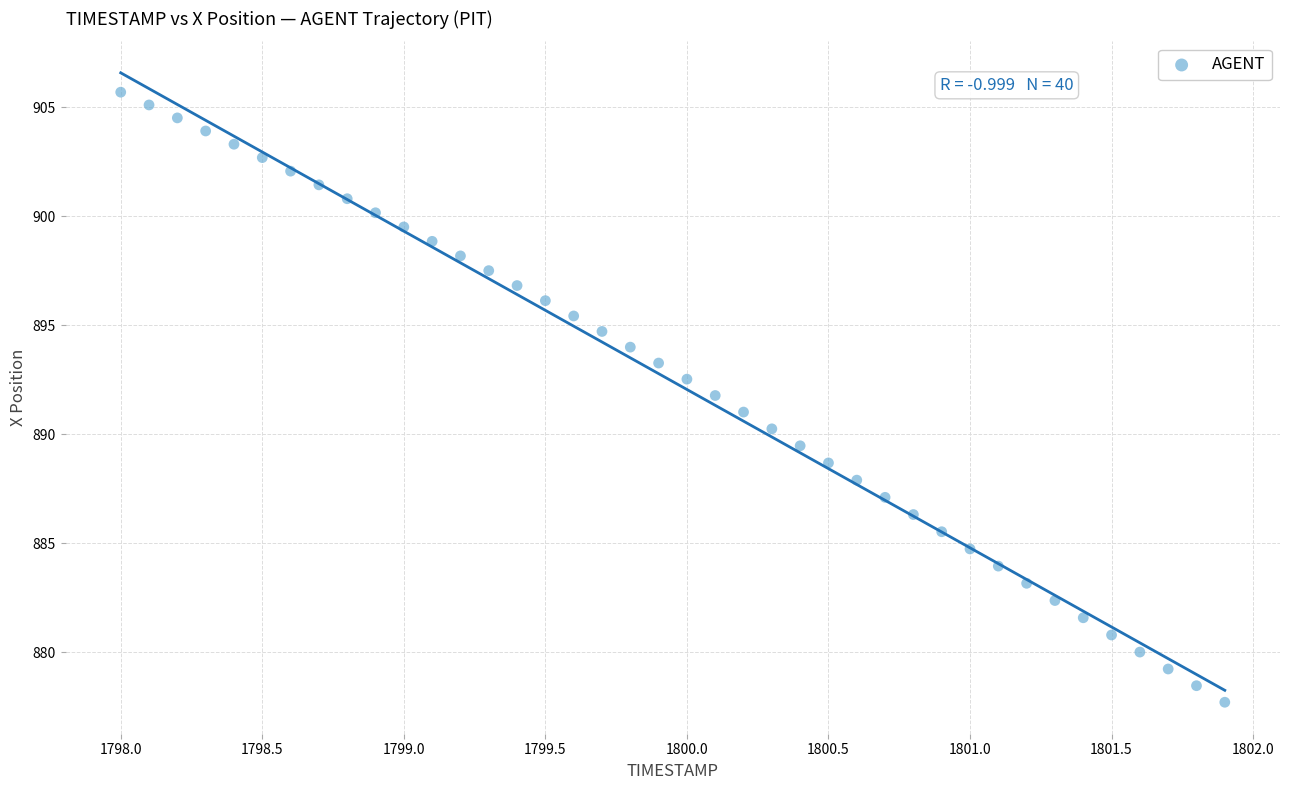

What is the range of Y values (max minus min)?

28.0